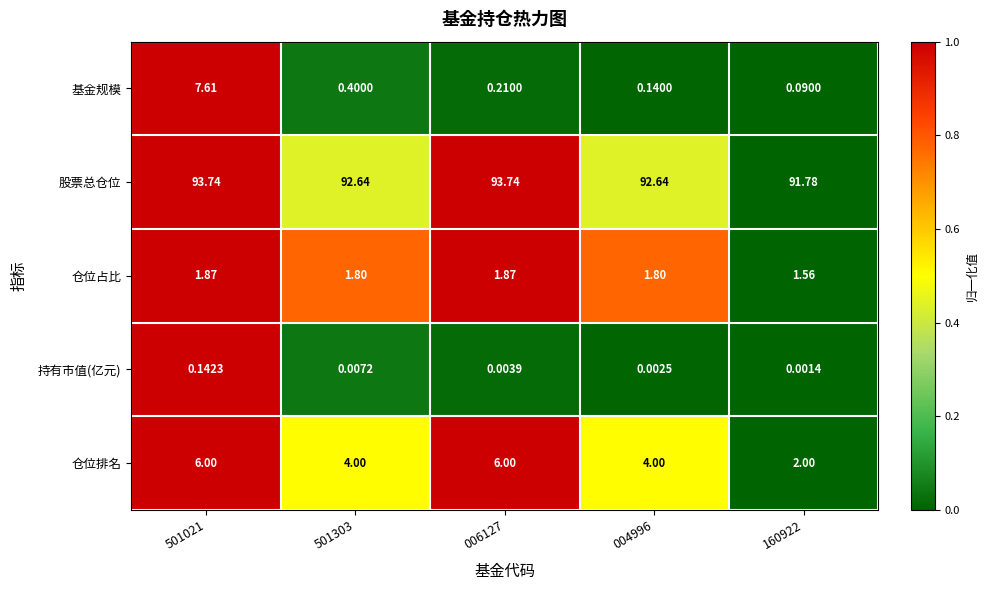

Which series changed the most between 501303 and 006127?

仓位排名